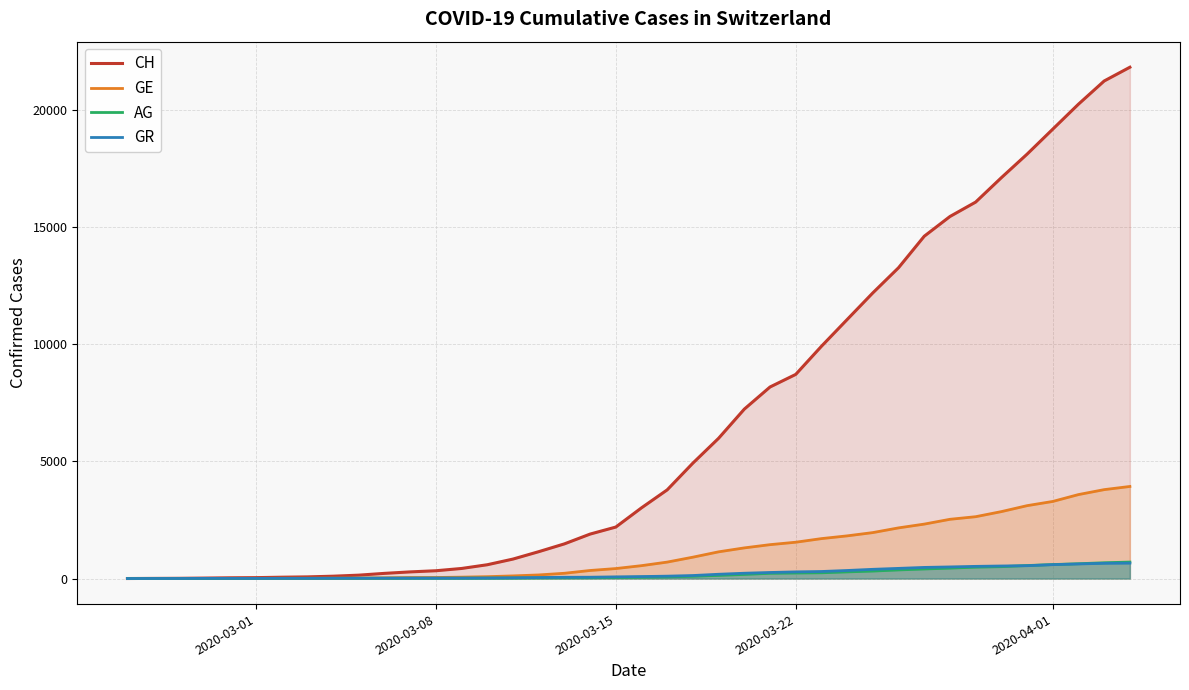

How many lines are shown in the chart?

4